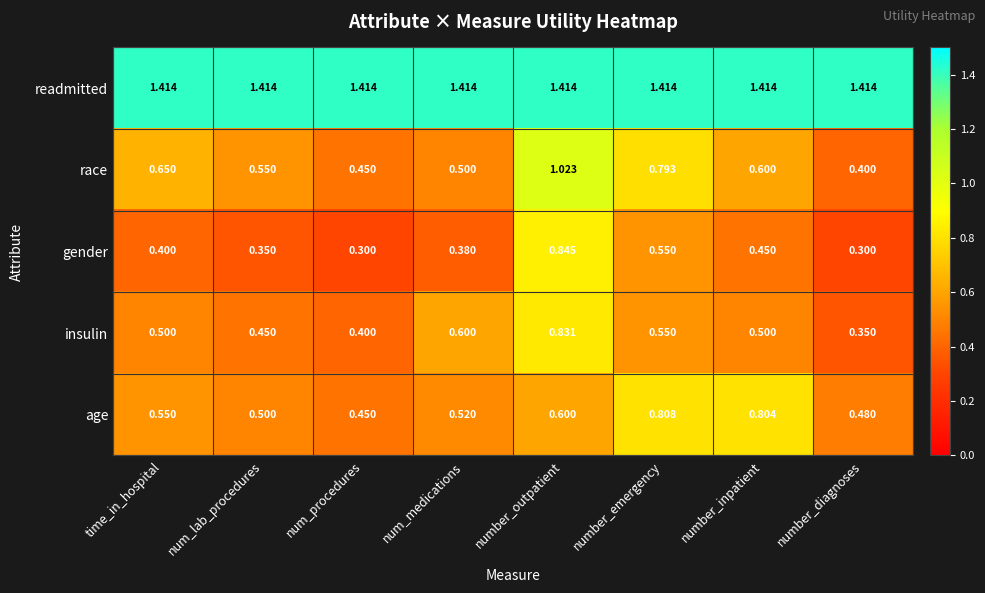

Rank the series at num_medications from lowest to highest value.

gender, race, age, insulin, readmitted